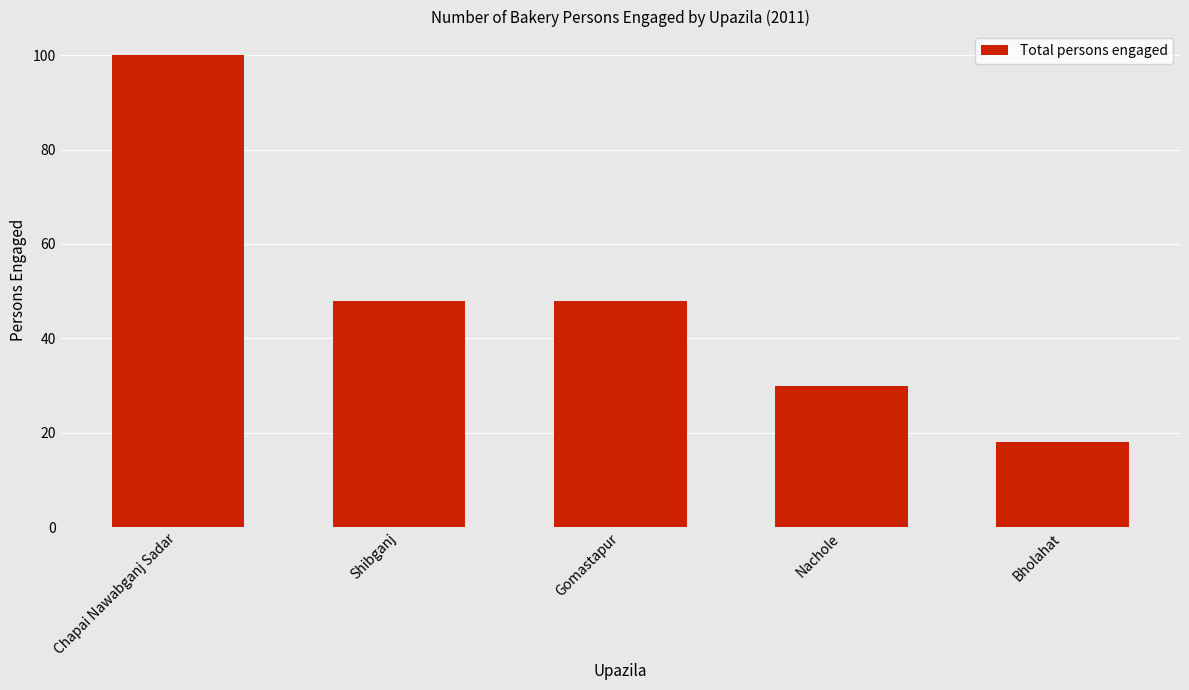

The value at Gomastapur is 31. True or false?

False